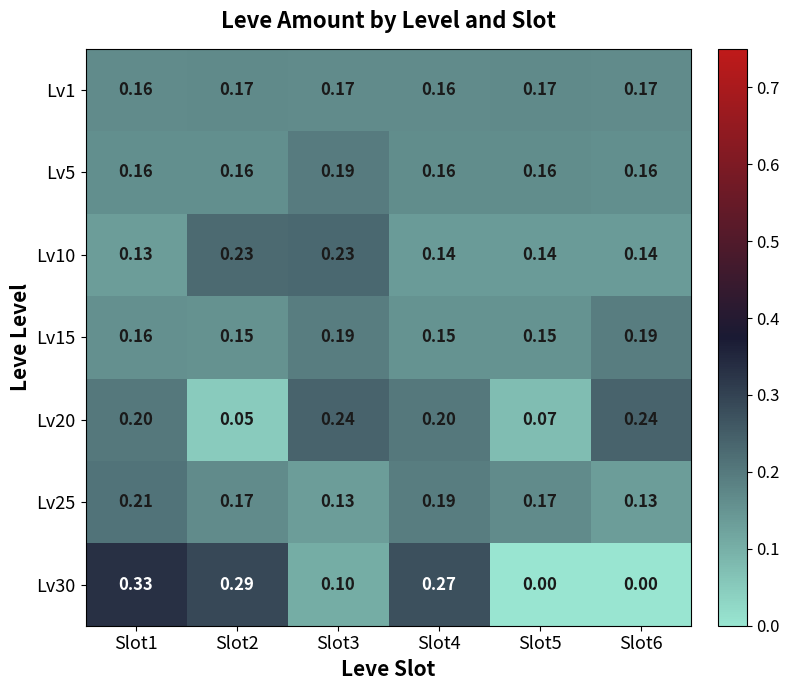

Is the value of Lv20 at Slot2 greater than the value of Lv15 at Slot4?

No